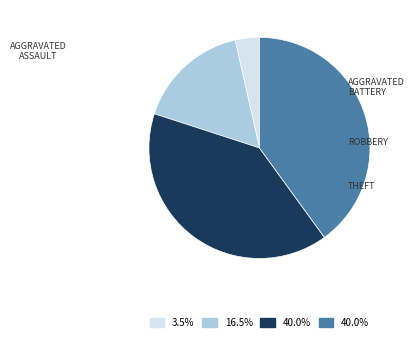

Which category has the smallest portion of the pie?

Aggravated Assault